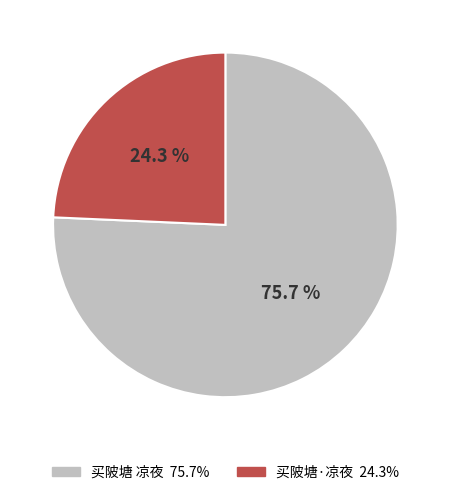

Which has a higher value, 买陂塘·凉夜 or 买陂塘 凉夜?

买陂塘 凉夜